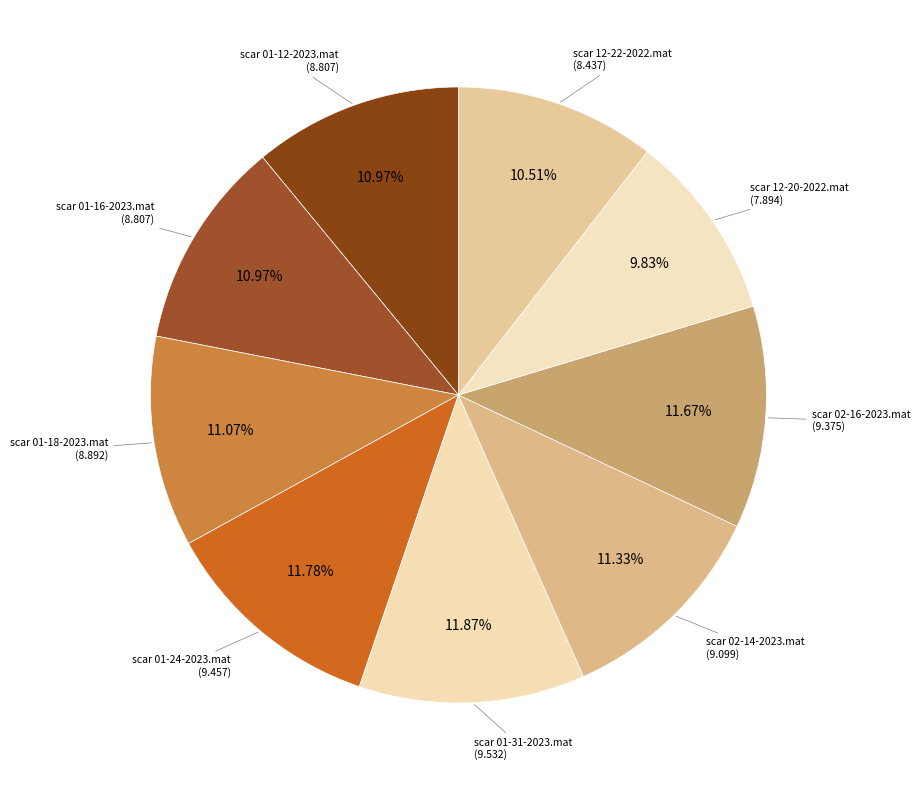

How many slices are in this pie chart?

9